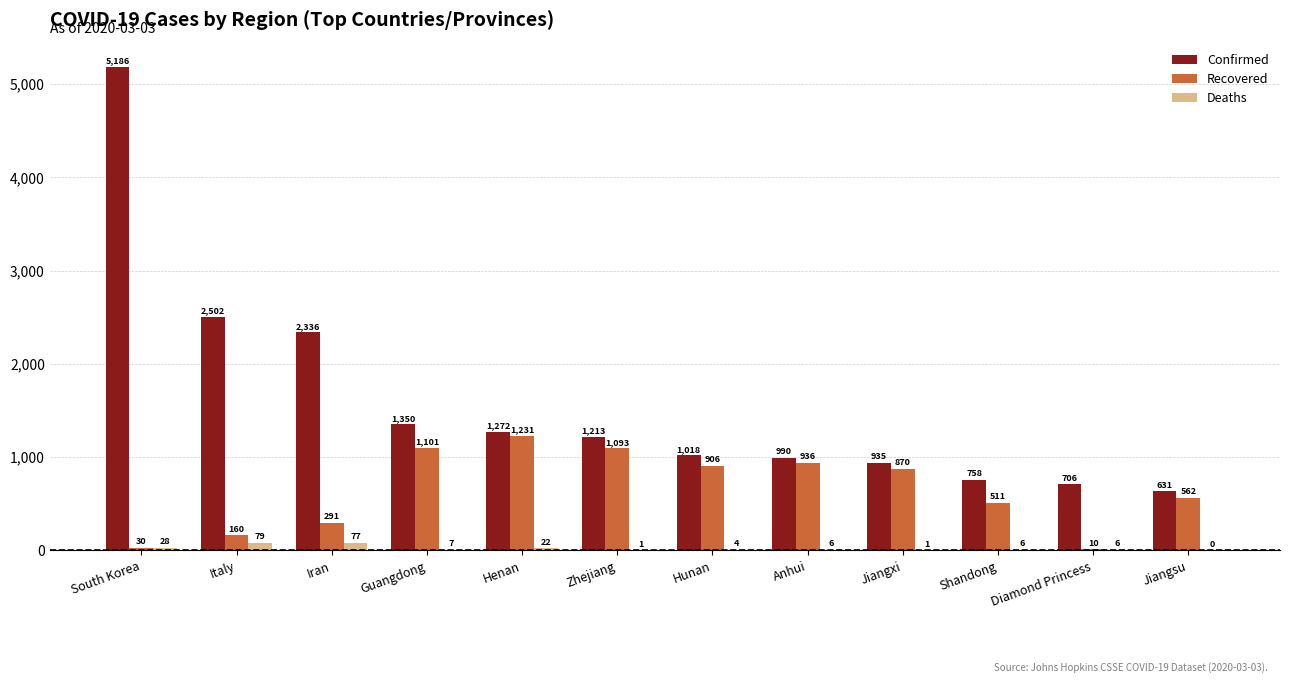

Which series changed the most between Guangdong and Hunan?

Confirmed